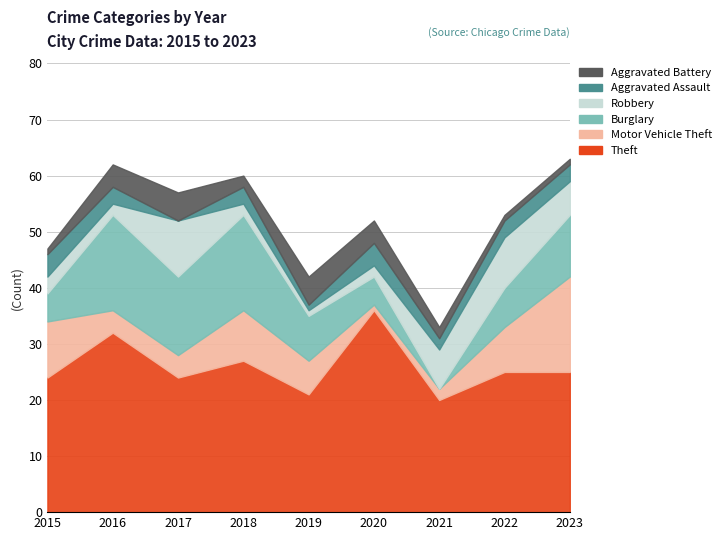

After their last crossing, which series has the higher values: Aggravated Assault or Robbery?

Robbery